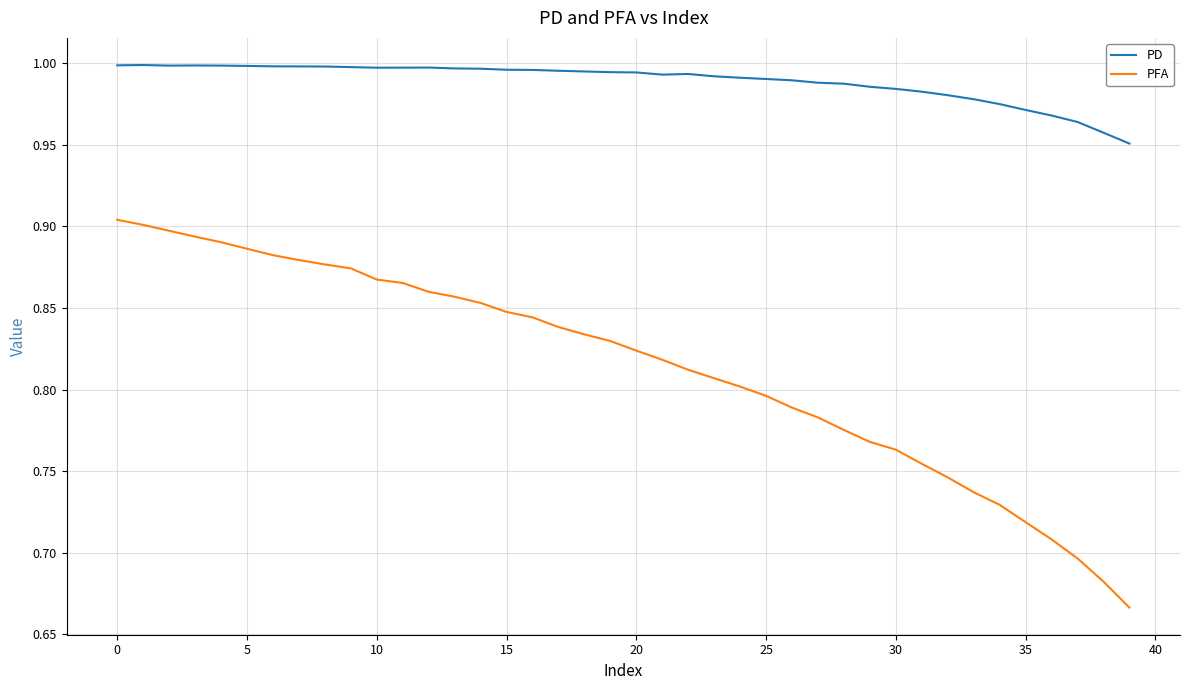

True or false: PFA and PD intersect in this chart.

False